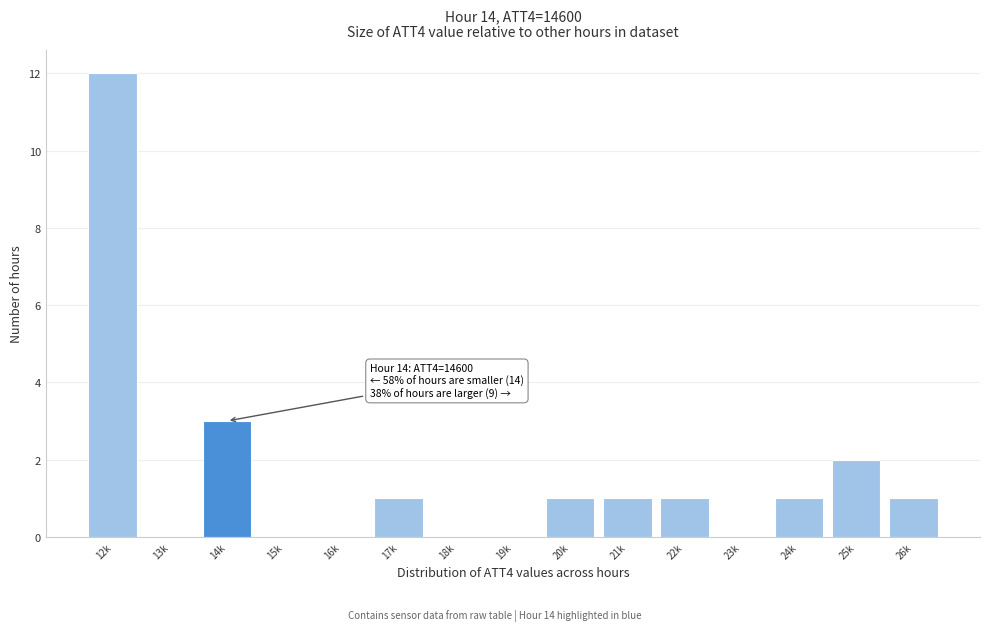

Reading right to left, extract all data points from this chart.

26k=1	25k=2	24k=1	23k=0	22k=1	21k=1	20k=1	19k=0	18k=0	17k=1	16k=0	15k=0	14k=3	13k=0	12k=12